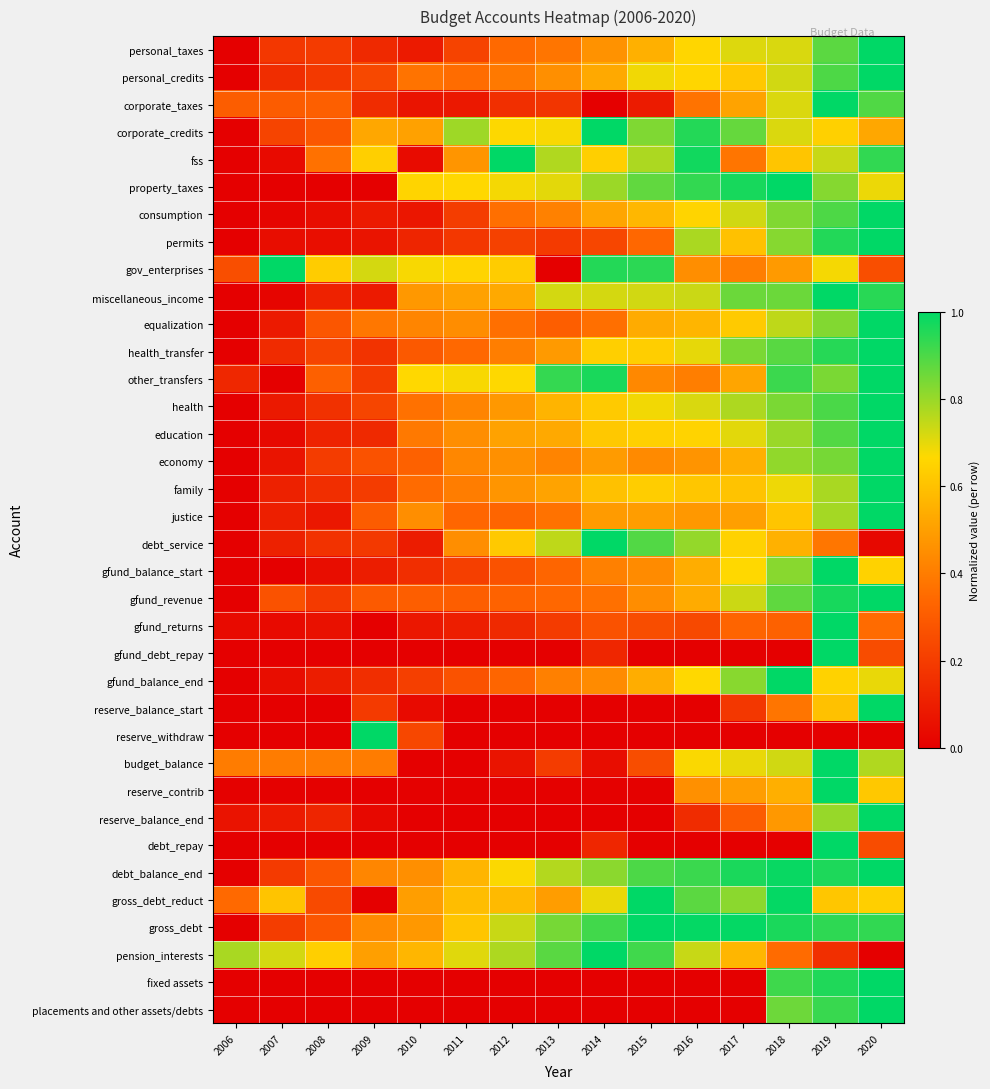

Rank the series by their maximum value, from lowest to highest.

personal_taxes, personal_credits, corporate_taxes, corporate_credits, fss, property_taxes, consumption, permits, gov_enterprises, miscellaneous_income, equalization, health_transfer, other_transfers, health, education, economy, family, justice, debt_service, gfund_balance_start, gfund_revenue, gfund_returns, gfund_debt_repay, gfund_balance_end, reserve_balance_start, reserve_withdraw, budget_balance, reserve_contrib, reserve_balance_end, debt_repay, debt_balance_end, gross_debt_reduct, gross_debt, pension_interests, fixed assets, placements and other assets/debts